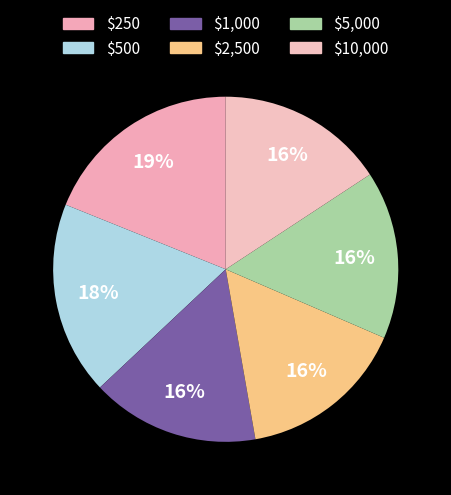

Is it true that $1,000 is 6% of the pie?

False